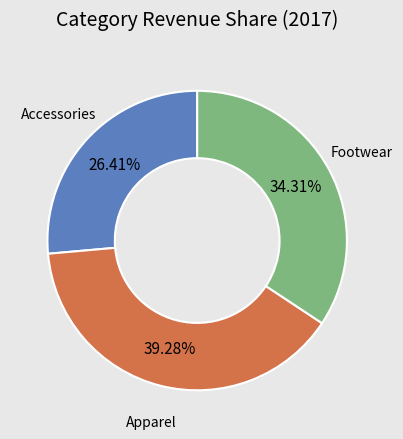

To the nearest percent, what is the difference between the largest and smallest slice percentages?

13%